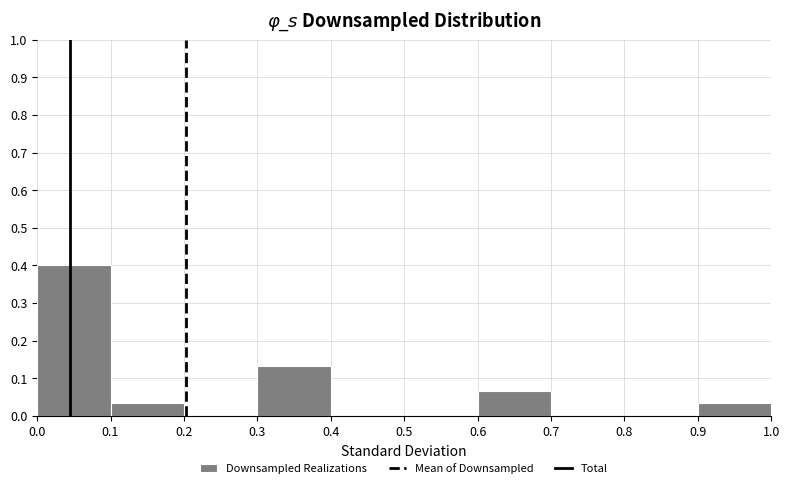

Which range on the x-axis has the tallest bar?

0.0 to 0.1